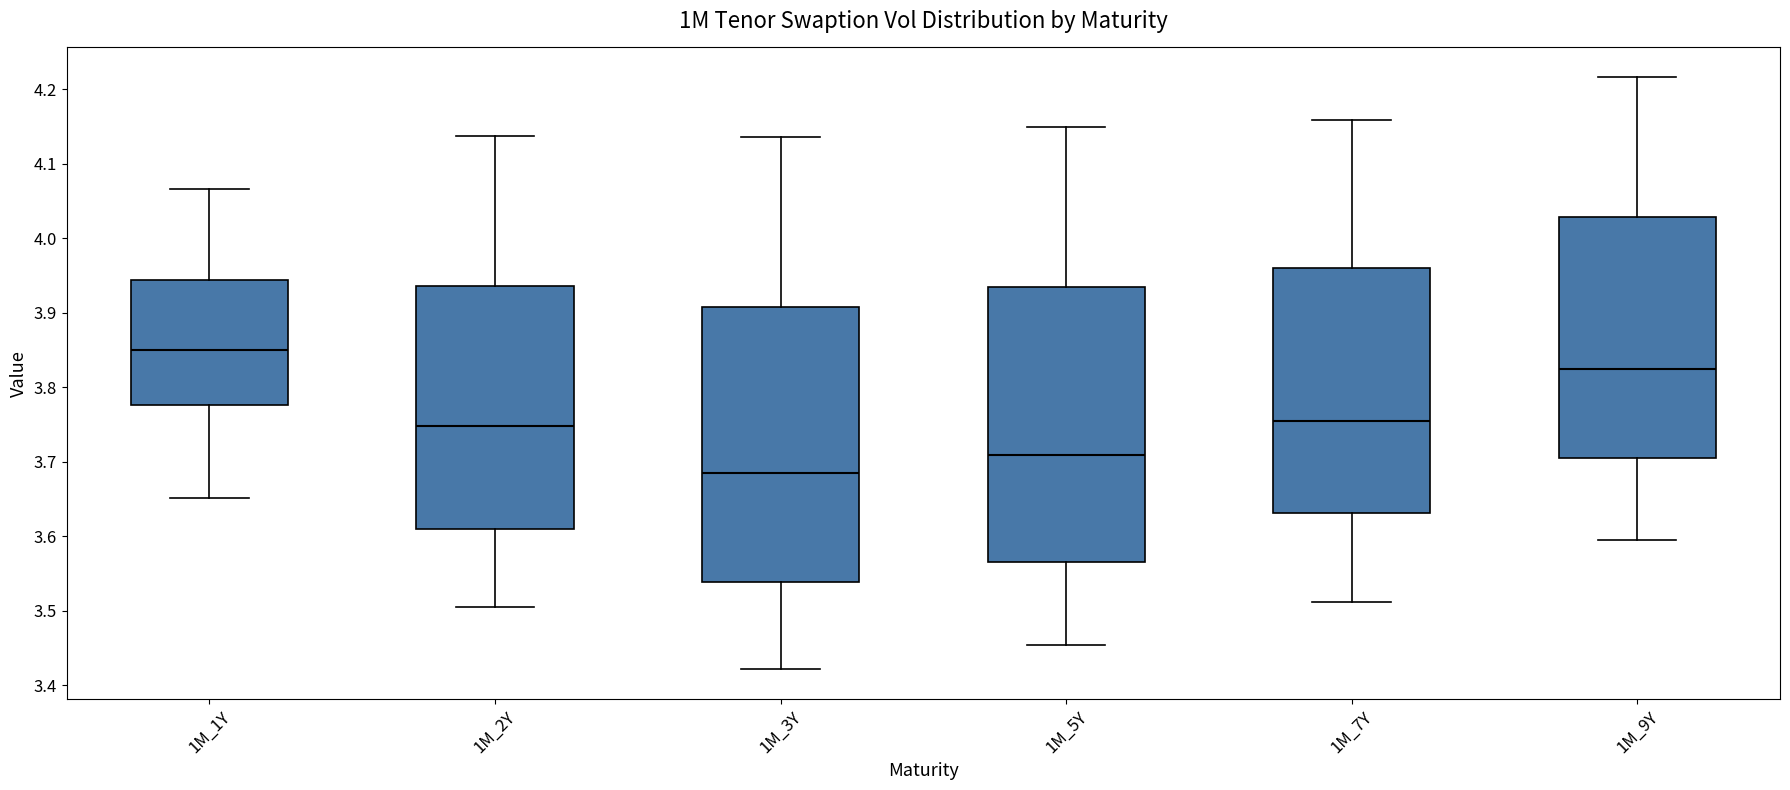

Which box's median line is the lowest?

1M_3Y